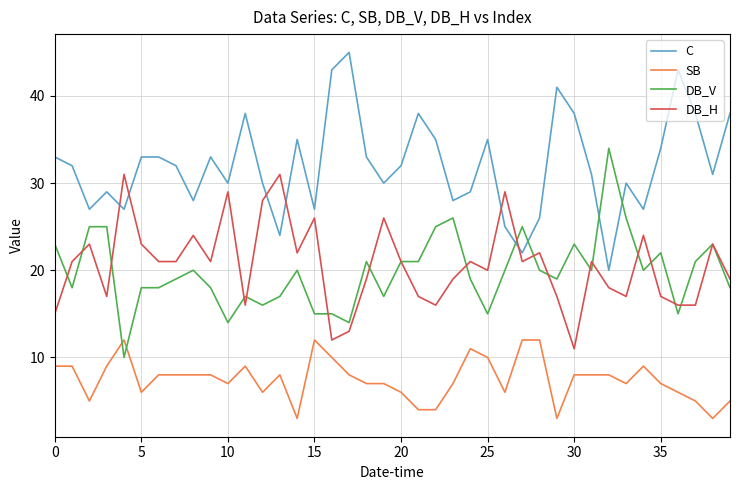

What is the lowest value of the DB_H series?

11